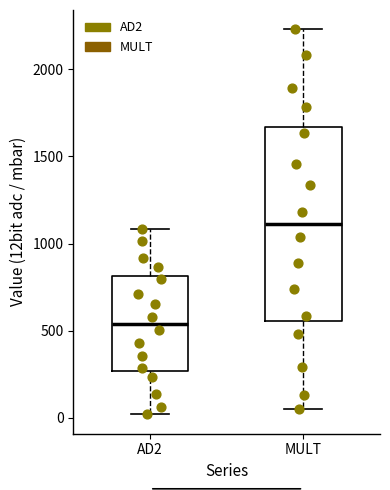

Reading left to right, read every box against the y-axis: the position of its median line, the range the box covers, and the ends of its whiskers. The values are not printed on the chart, so give them approximately, as read against the axis.

AD2: median 550, box 250 to 800, whiskers 0 to 1100
MULT: median 1100, box 550 to 1650, whiskers 50 to 2250